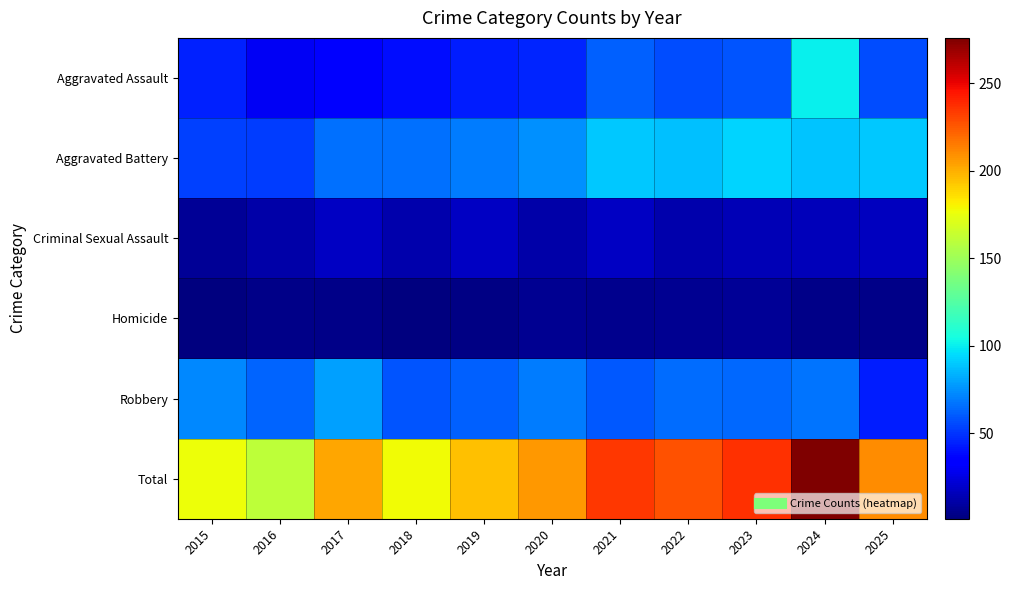

How many categories are shown in the chart?

11